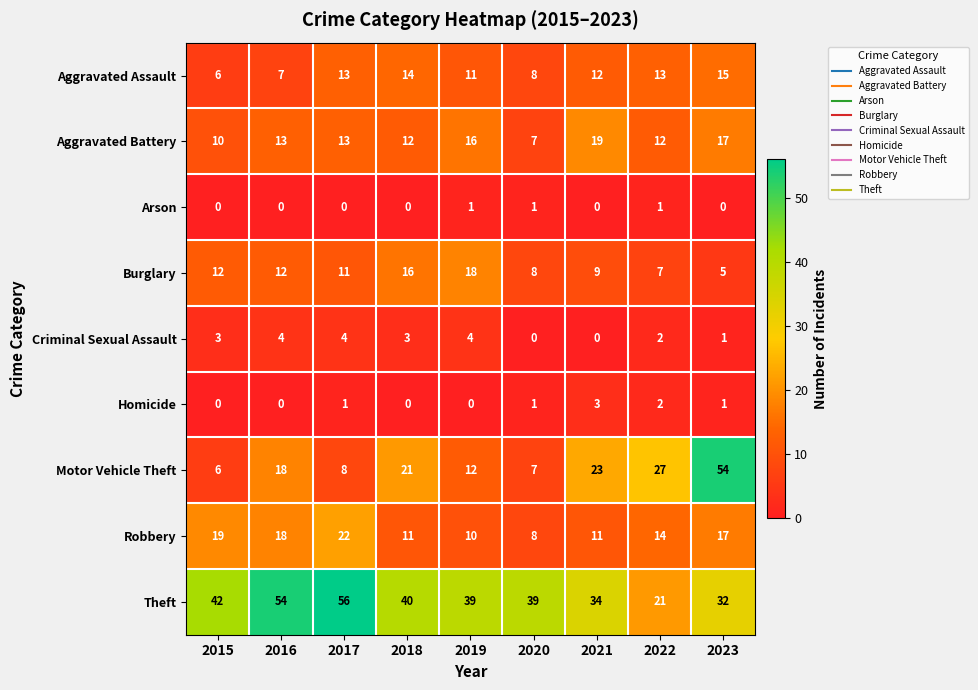

True or false: Robbery has a value of 12 at 2020.

False